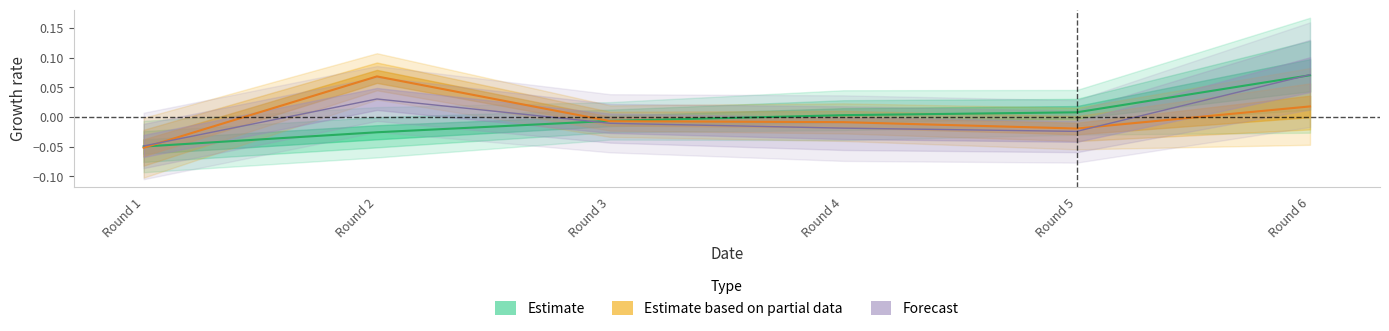

At how many categories does at least one series exceed 0?

4